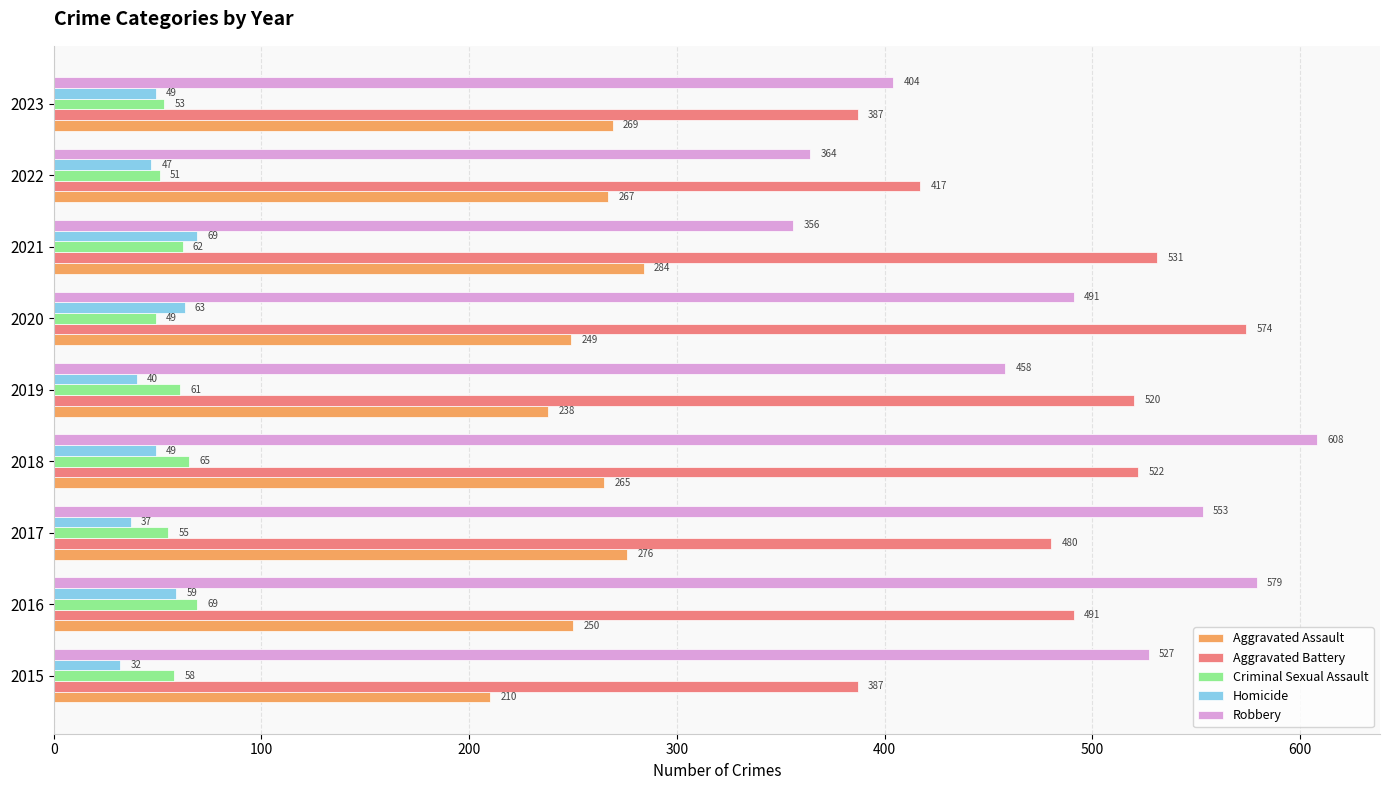

Which series has the largest total across all categories?

Robbery